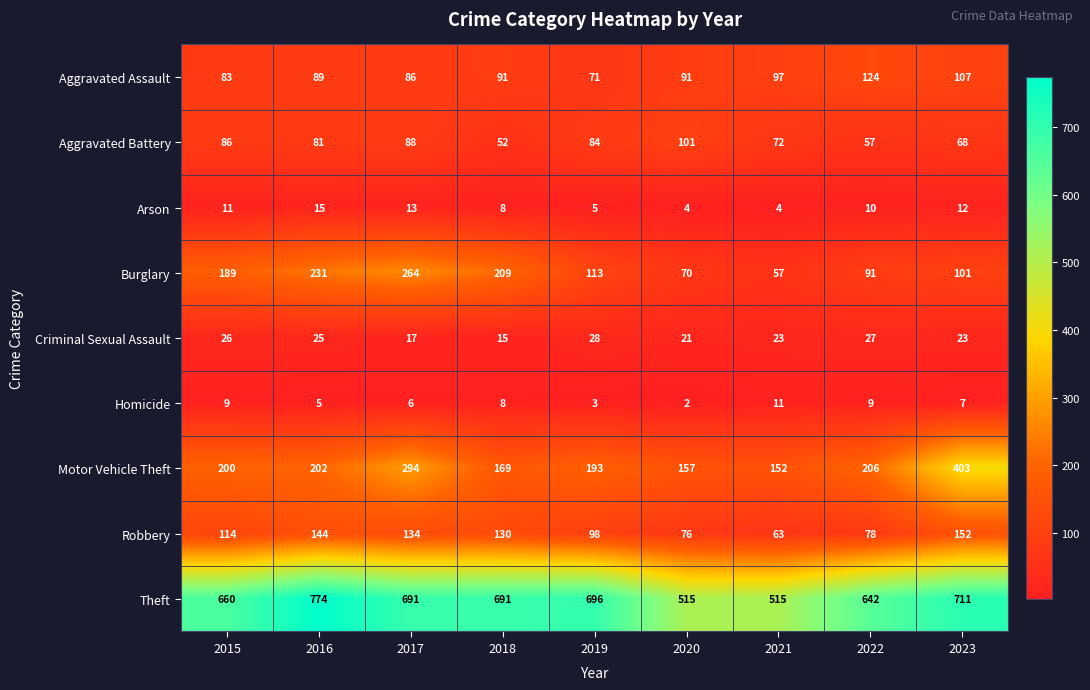

The value of Aggravated Battery at 2015 is 86. True or false?

True